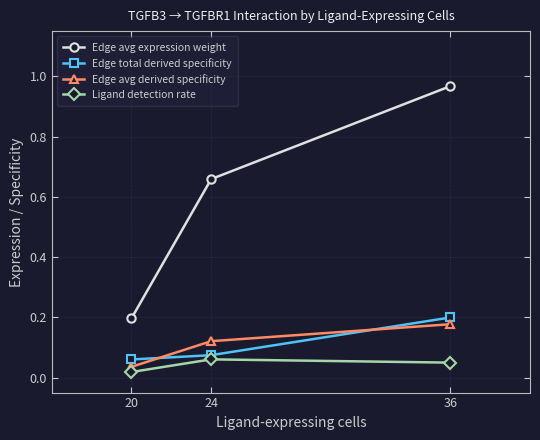

Count the Edge total derived specificity values in the range 0 to 1.

3